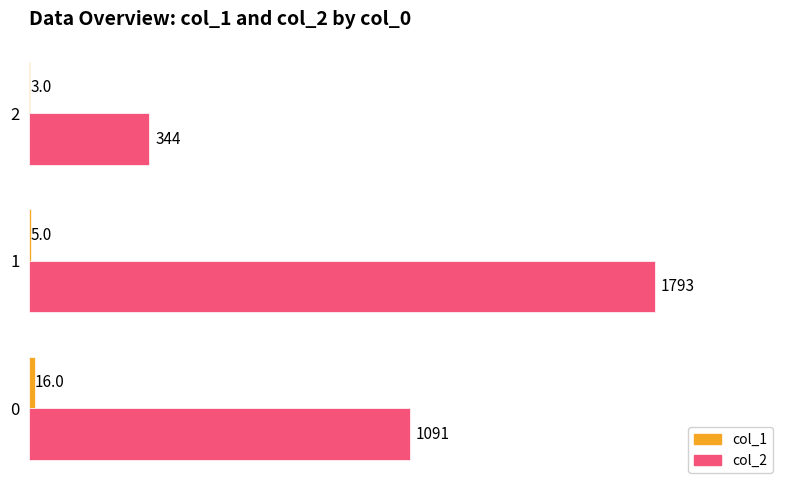

Between 0 and 2, which series saw the biggest shift?

col_2